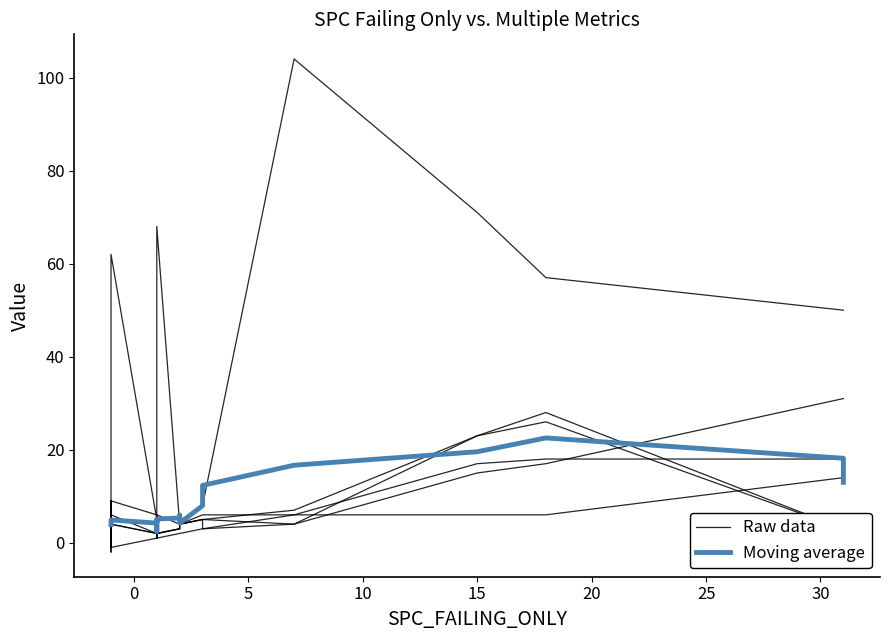

How many lines are shown in the chart?

2